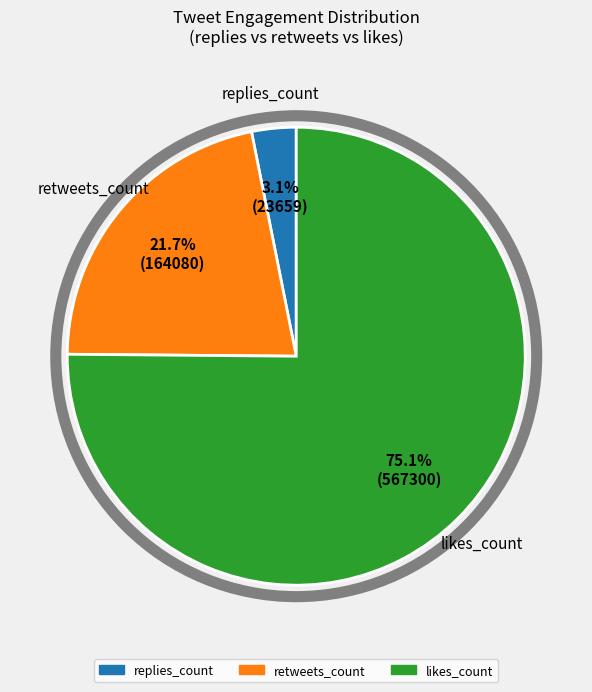

Does any single category account for the majority?

Yes